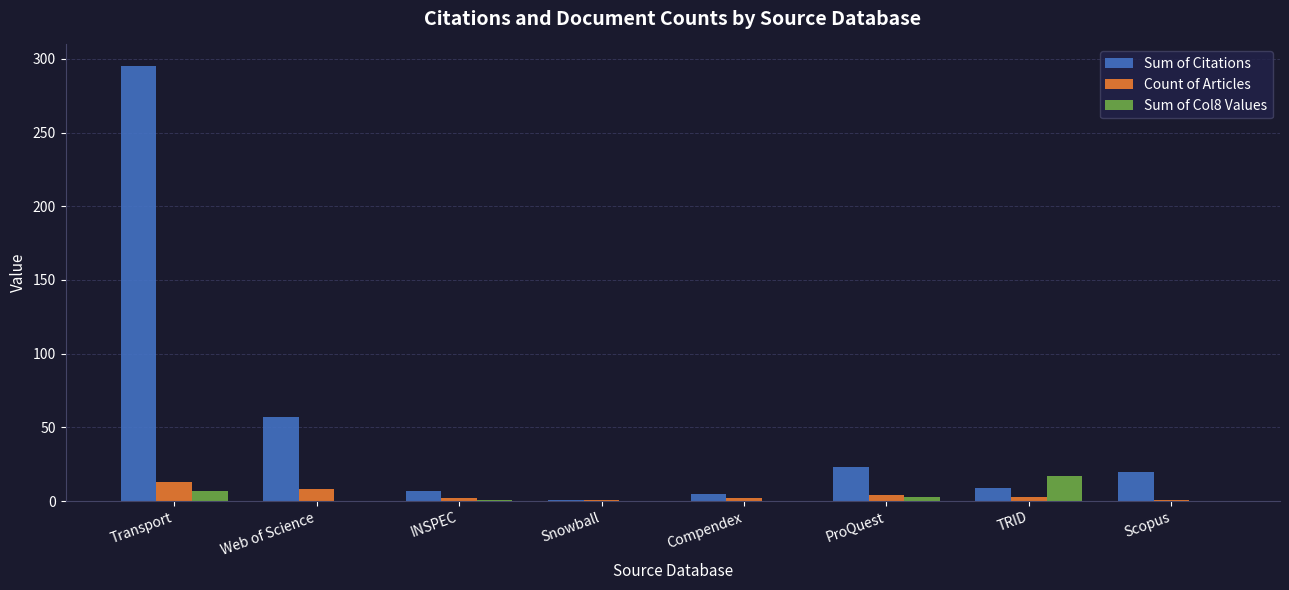

How many categories are shown in the chart?

8